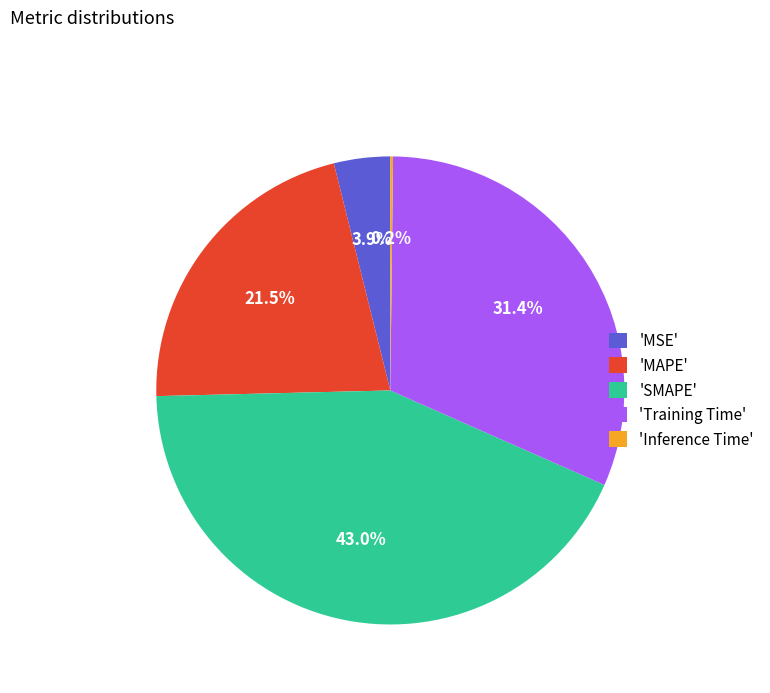

Which has a higher value, 'MAPE' or 'Training Time'?

'Training Time'